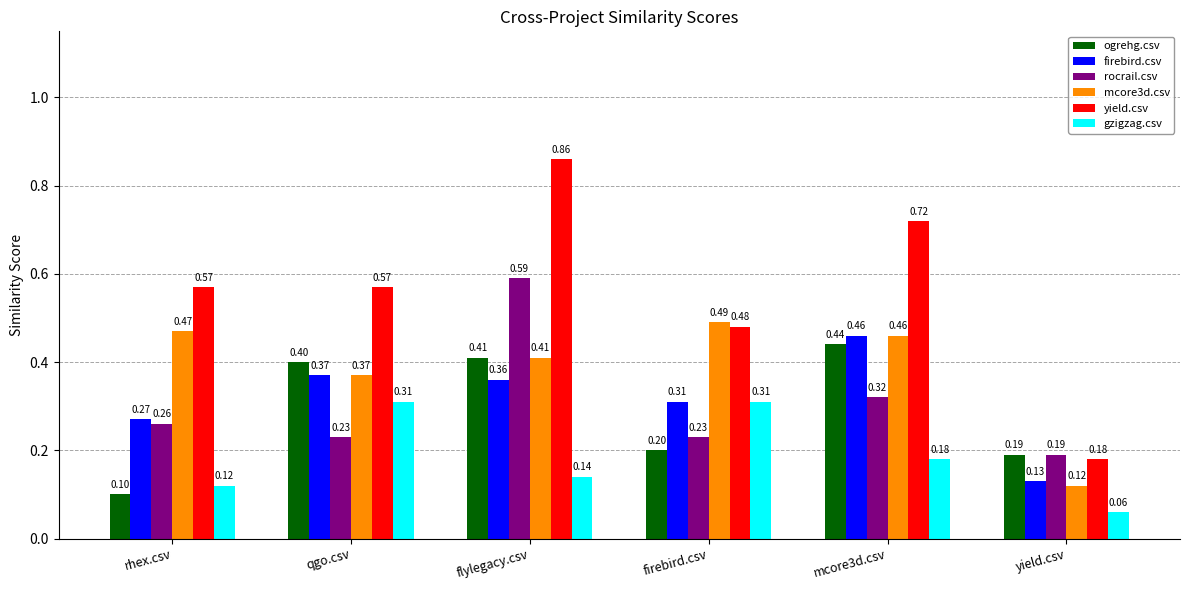

What is the total value across all series at mcore3d.csv?

2.6